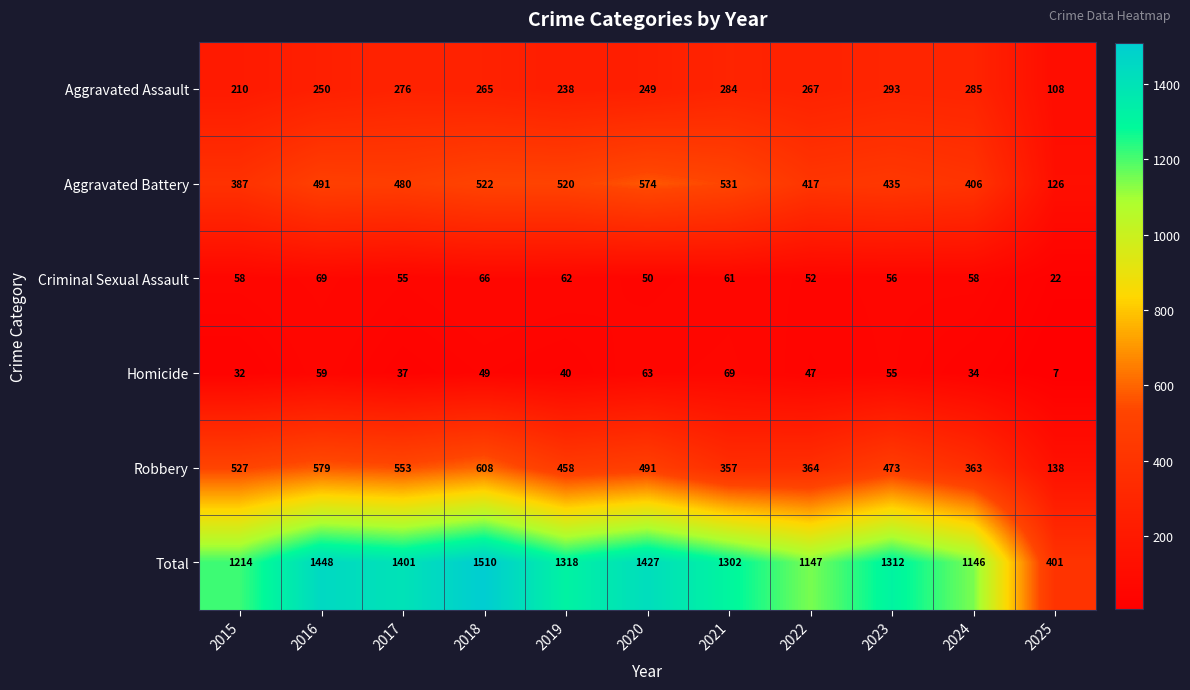

Is the value of Aggravated Battery at 2023 greater than the value of Total at 2018?

No